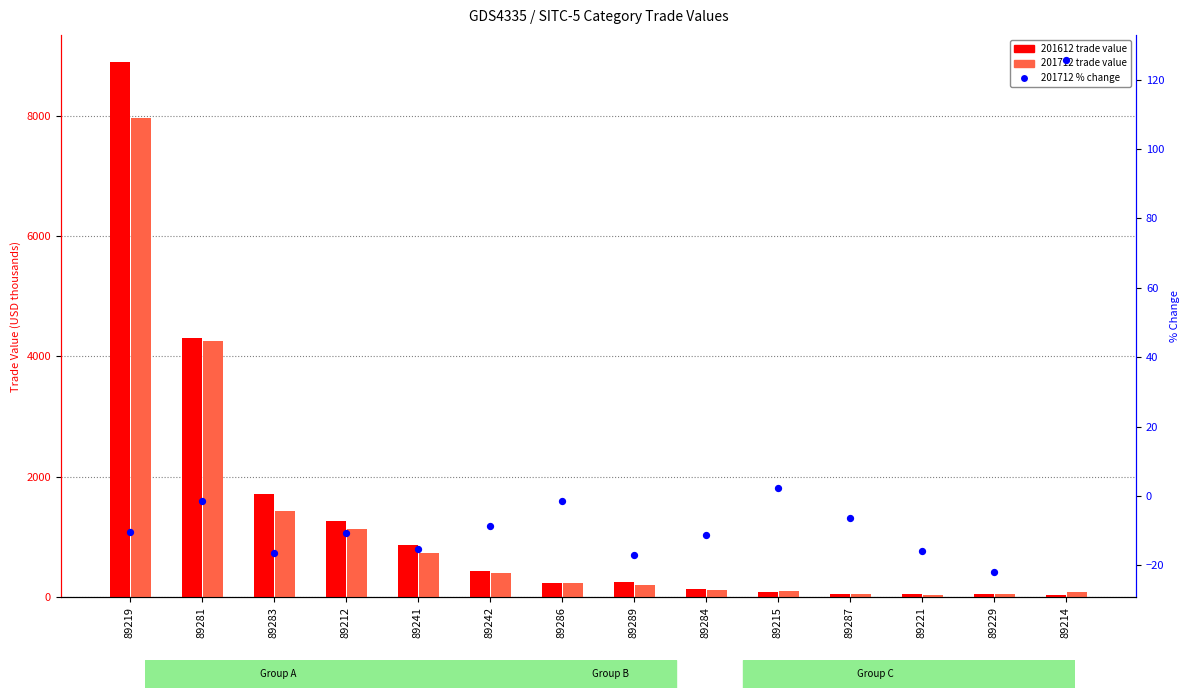

What is the change in value from 89283 to 89221?

+0.5